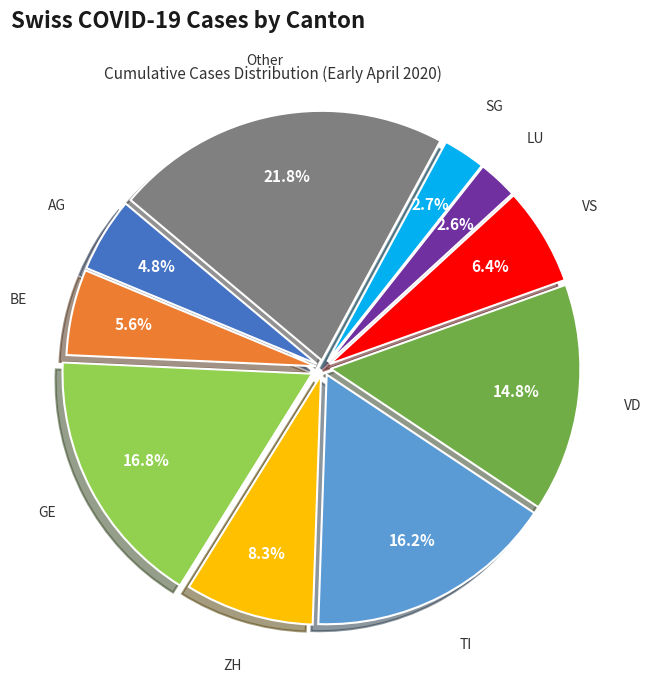

Is there a majority slice in this chart?

No